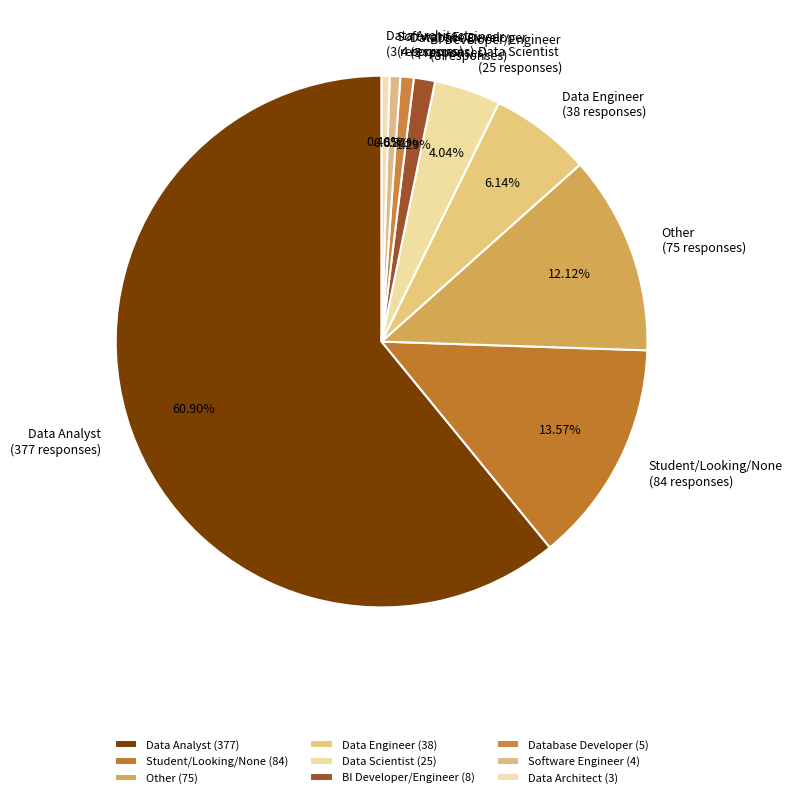

Combined, what portion of the pie is BI Developer/Engineer and Software Engineer?

1.9%